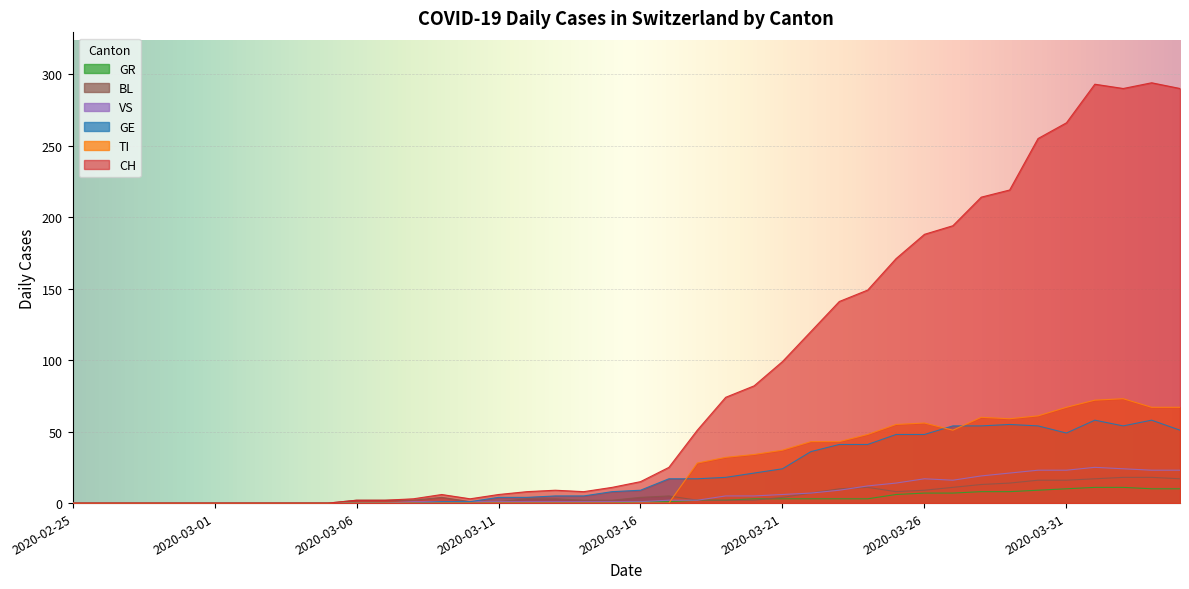

In VS, how many points are lower than both neighbors (excluding endpoints)?

1